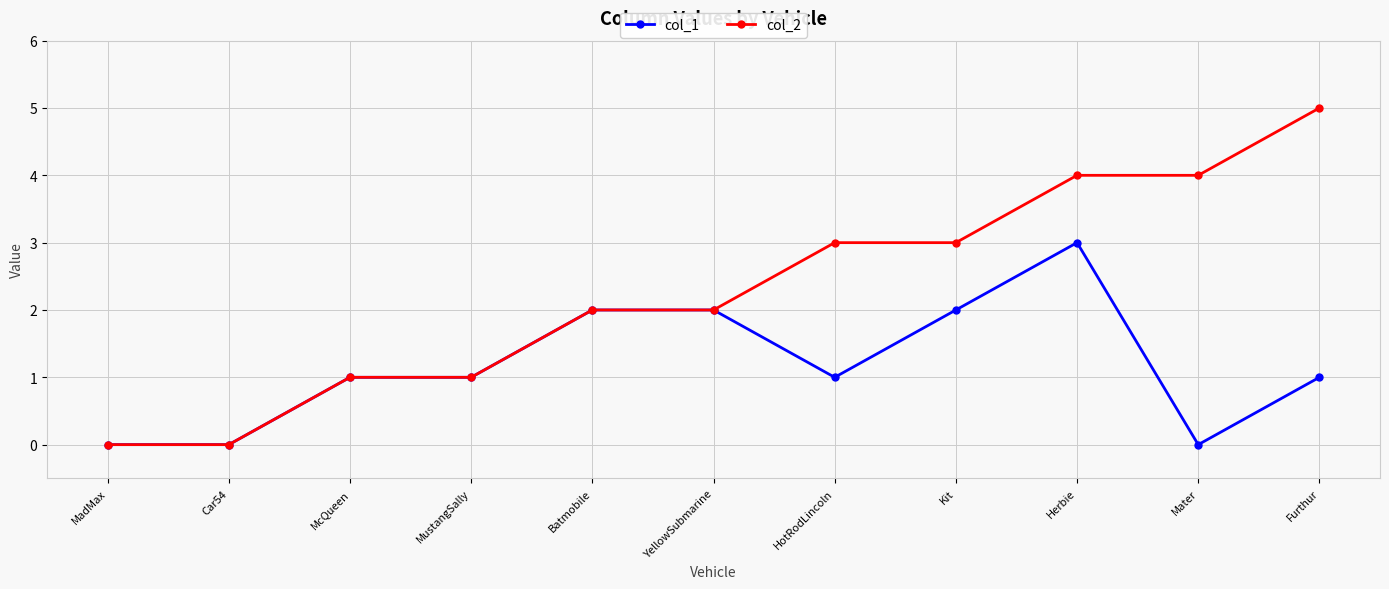

The value of col_2 at Furthur is 5. True or false?

True